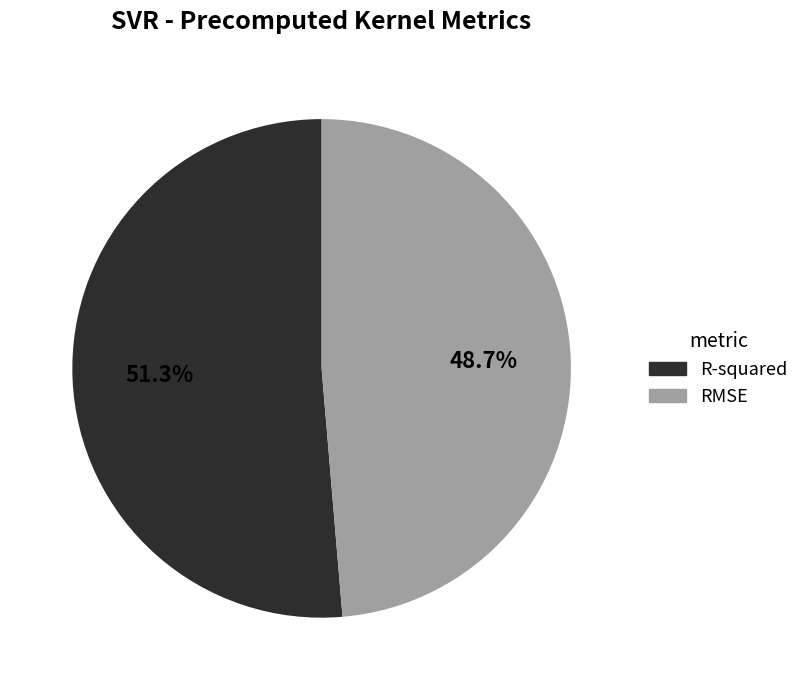

To the nearest percent, what is the average slice percentage?

50%